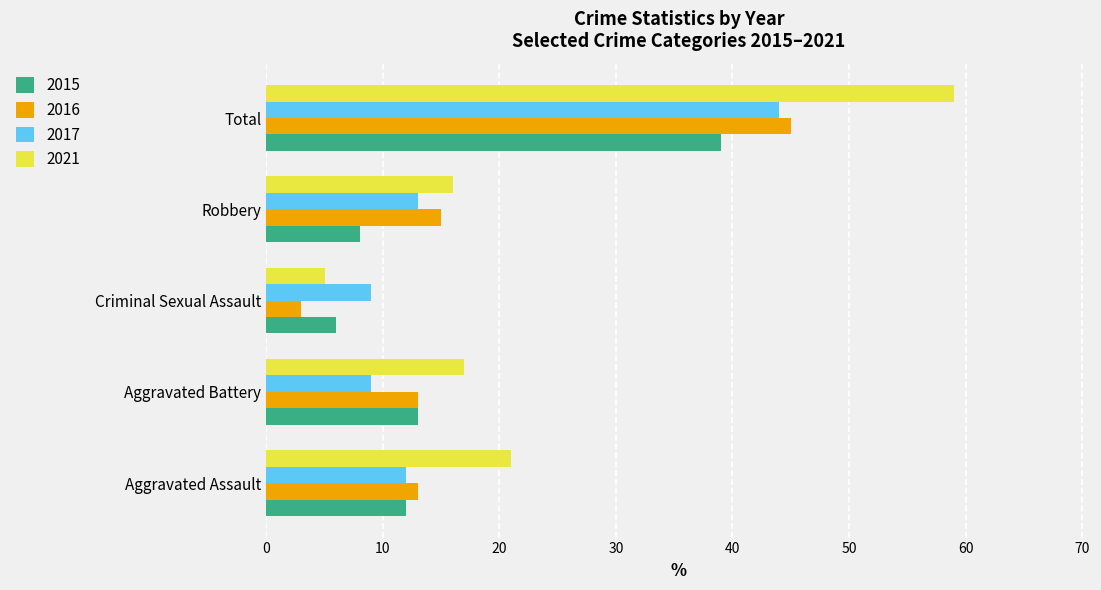

Where is 2016 nearest to the value 24?

Robbery